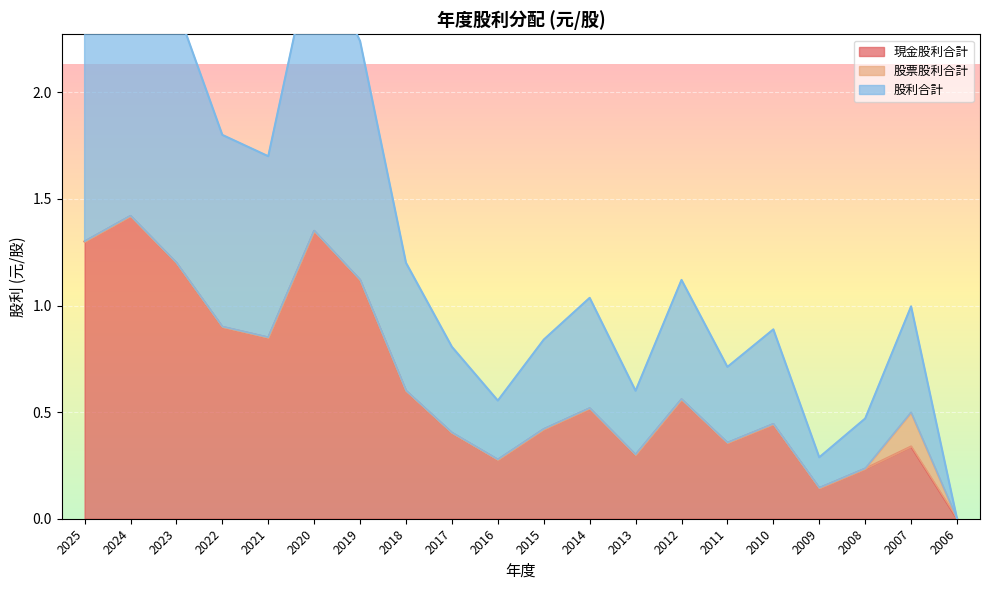

Where is 現金股利合計 nearest to the value 0?

2006